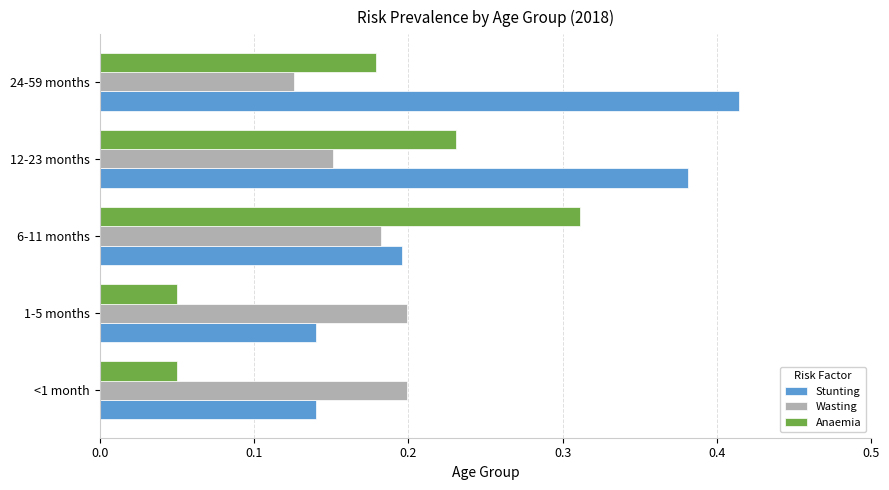

The value of Anaemia at 24-59 months is 0.3. True or false?

False